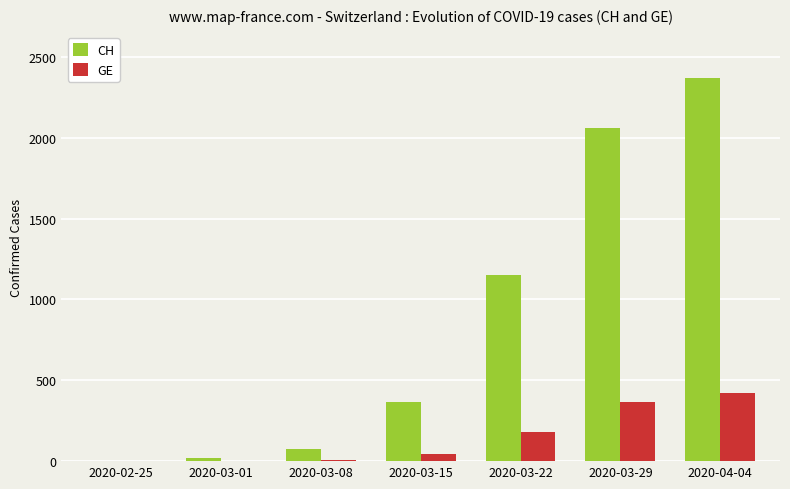

Is the value of CH at 2020-03-08 greater than the value of GE at 2020-03-01?

Yes